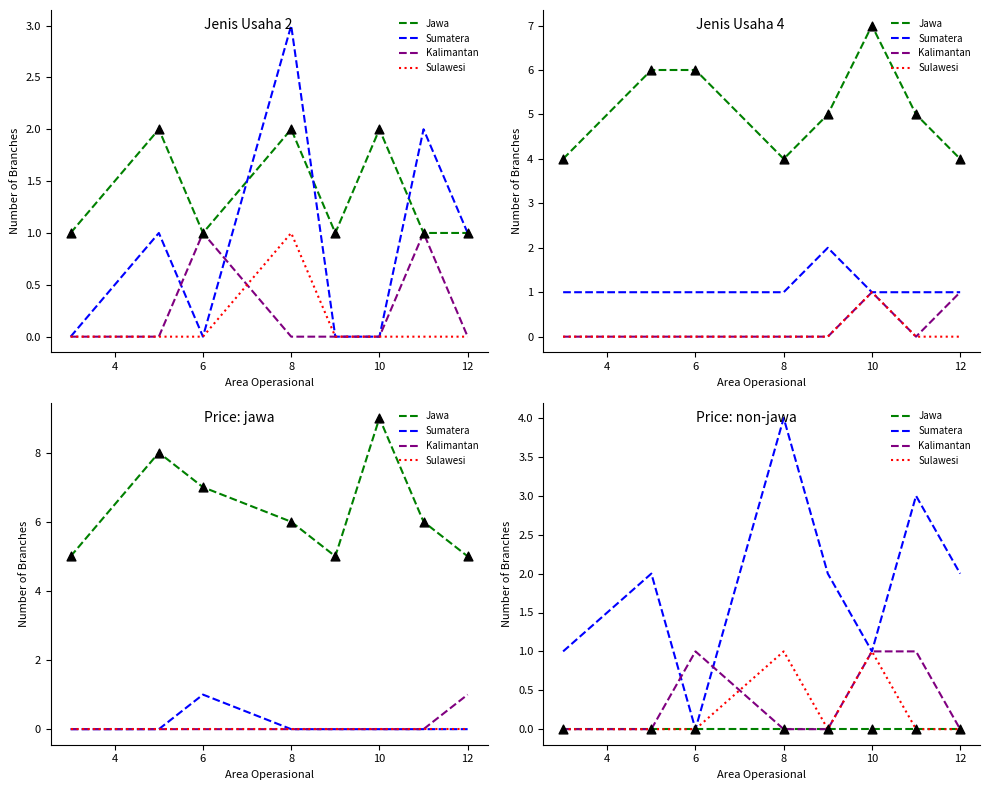

What are all the series names shown in the legend?

Jawa, Sumatera, Kalimantan, Sulawesi